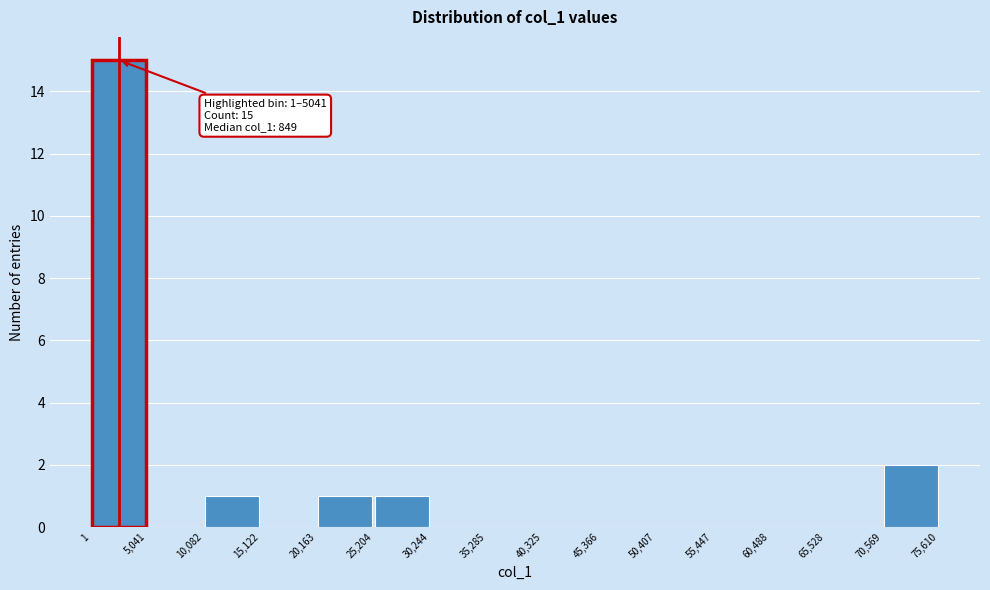

Over which range of the x-axis is the bar tallest?

1 to 5,041